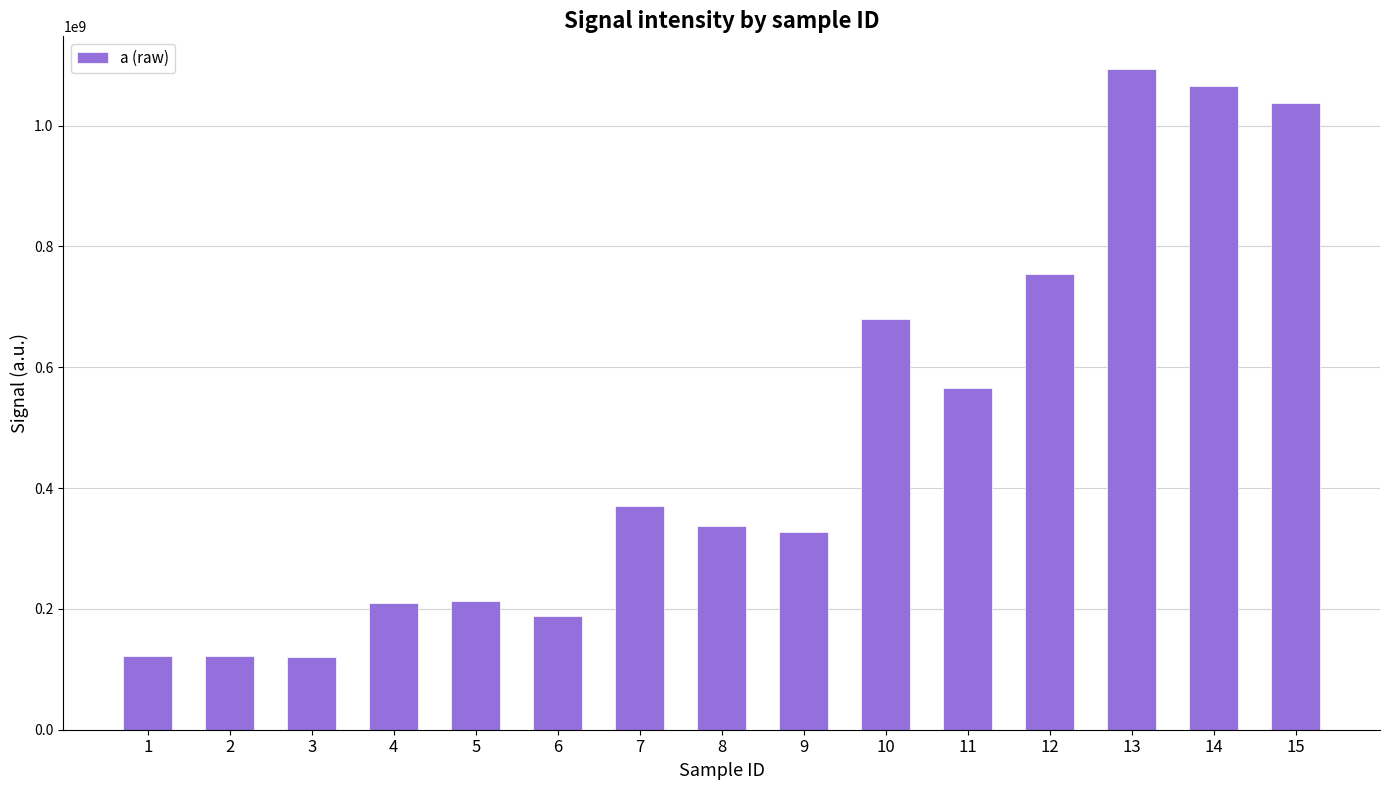

How many values are below 337565120?

7